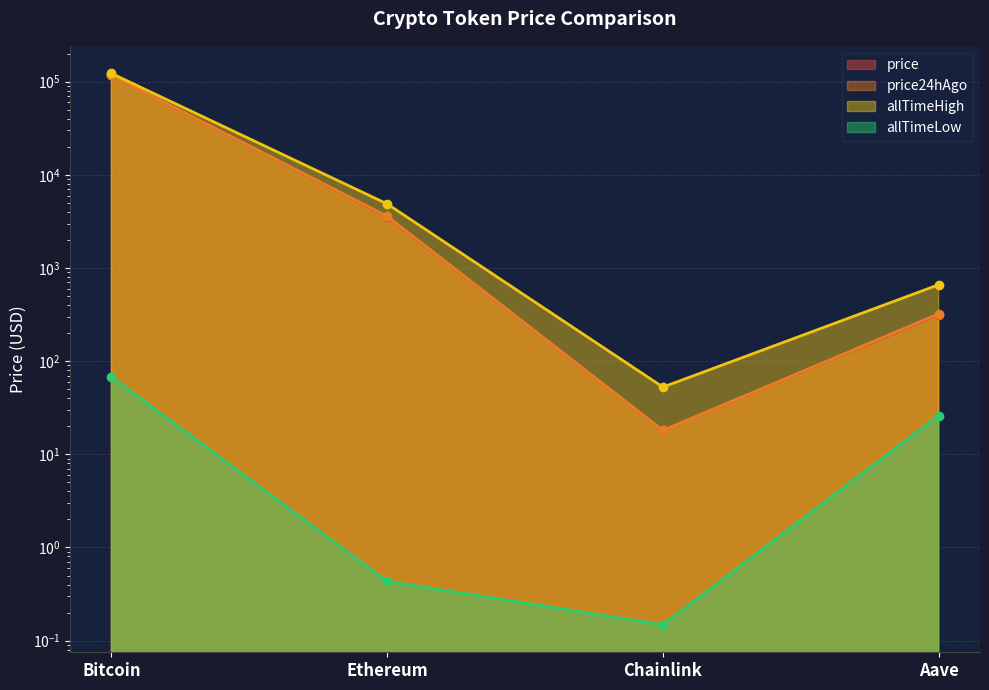

Rank the categories by allTimeHigh value from lowest to highest.

Chainlink, Aave, Ethereum, Bitcoin